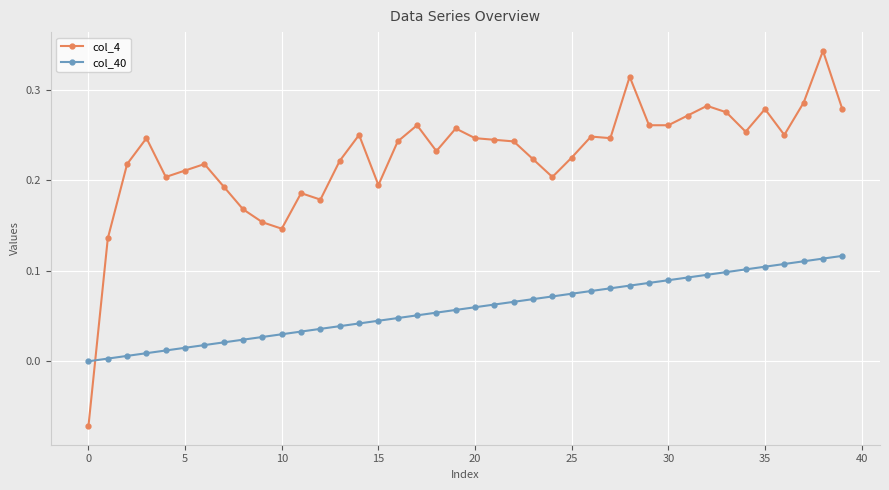

How many times do col_40 and col_4 cross each other?

1